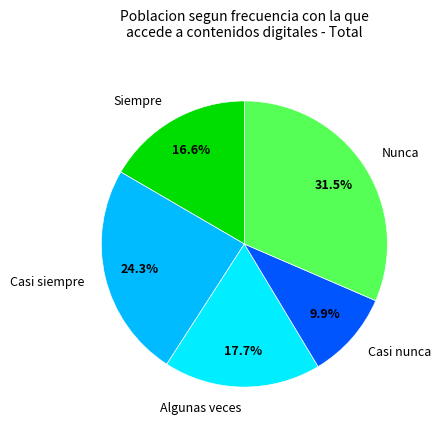

Between Siempre and Casi nunca, which is larger?

Siempre